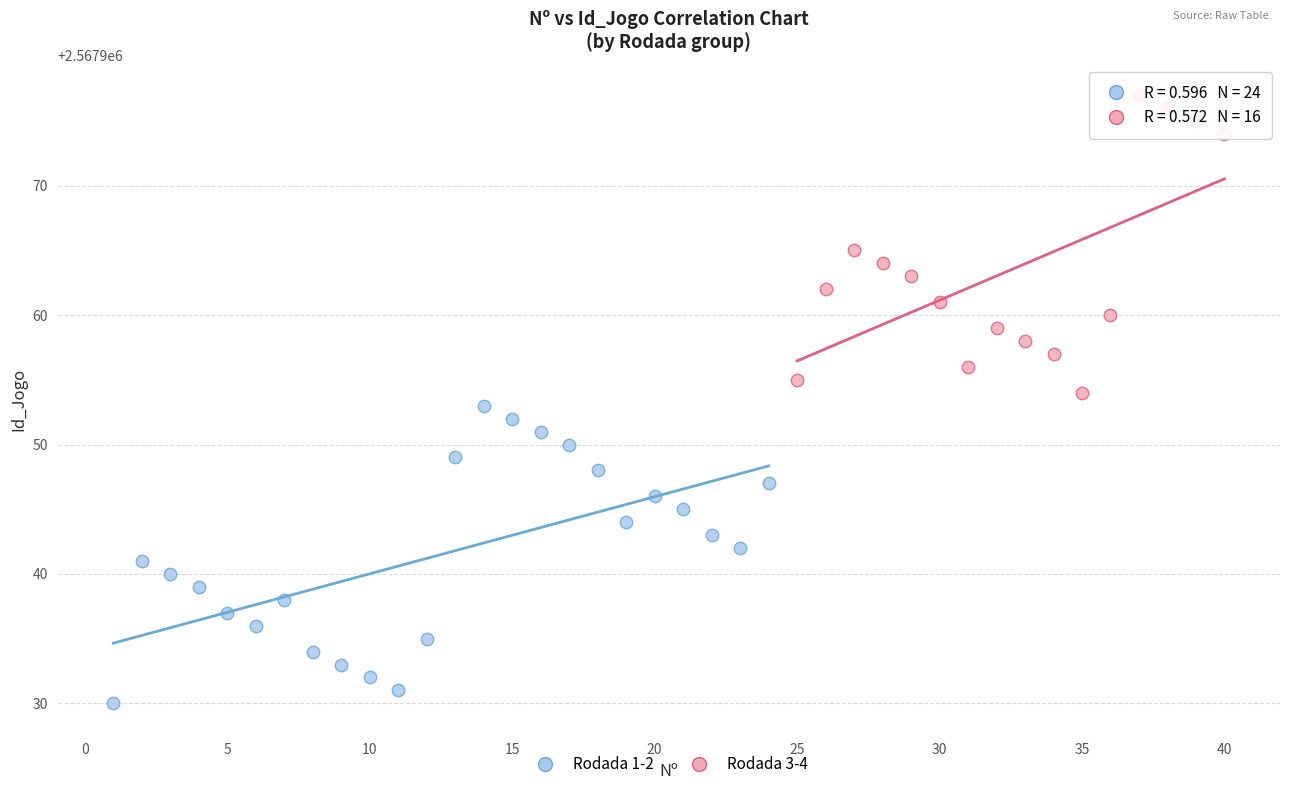

Which series reaches the minimum Y coordinate?

Rodada 1-2